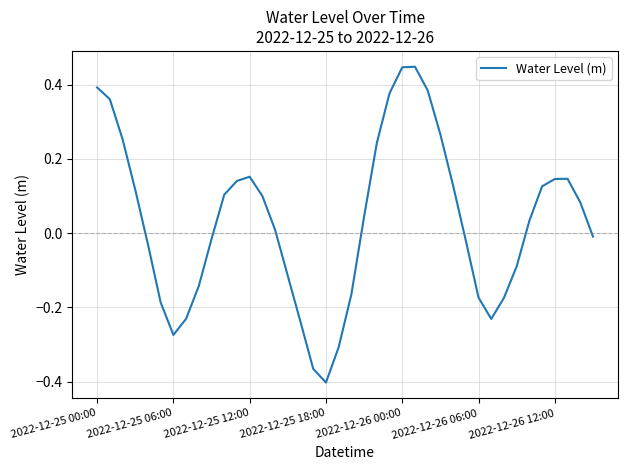

Is this an area chart (filled region under the line)?

No